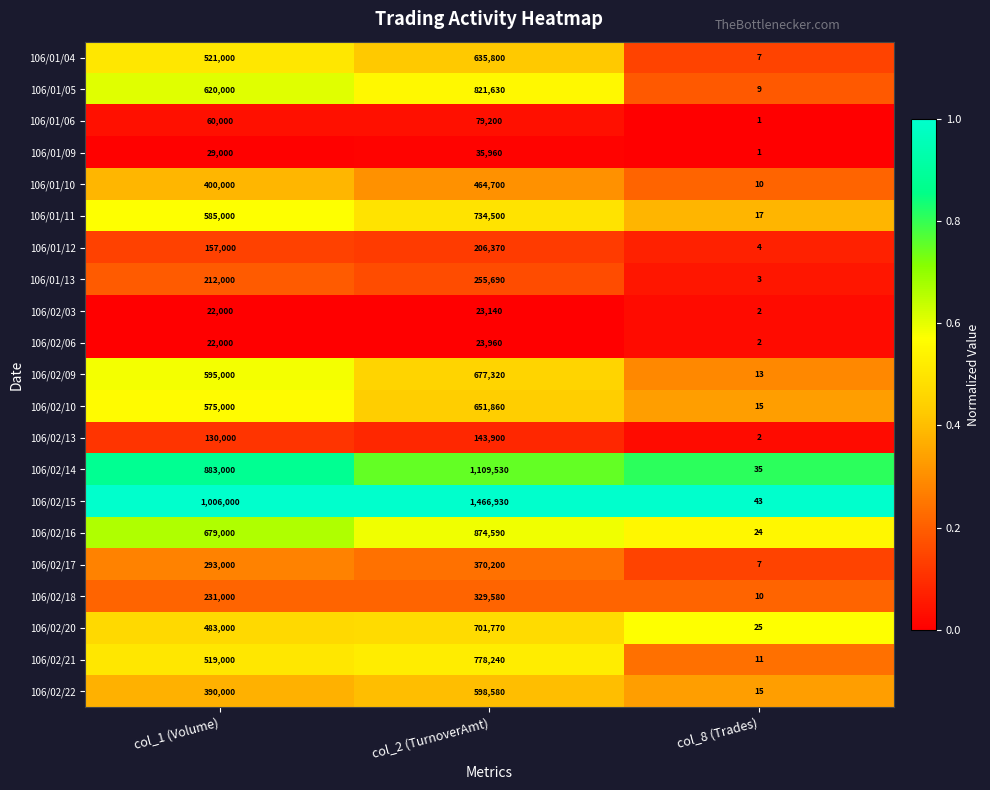

At which category is the sum across all series the highest?

col_2 (TurnoverAmt)